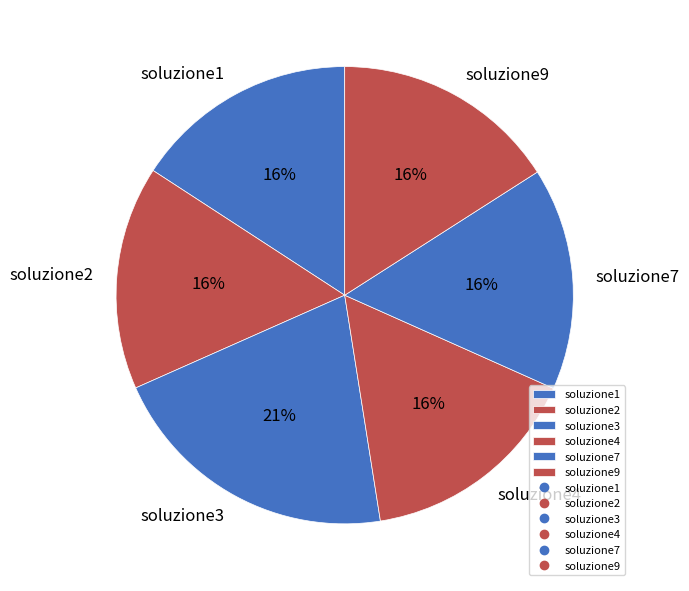

True or false: soluzione4 accounts for 24% of the total.

False